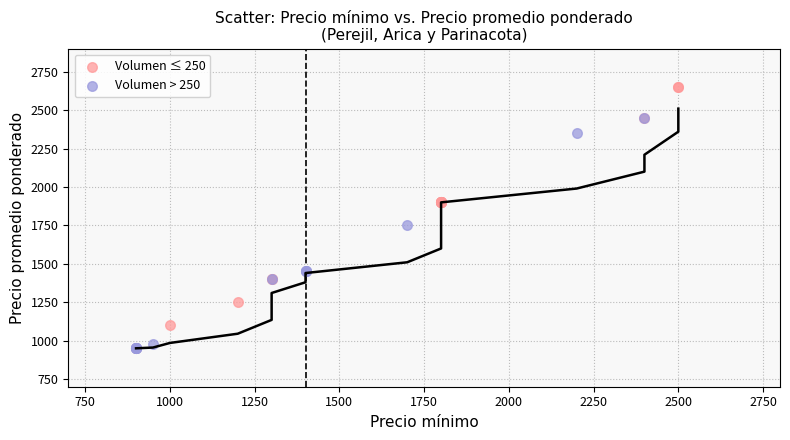

Which series contains the highest Y value?

Volumen ≤ 250